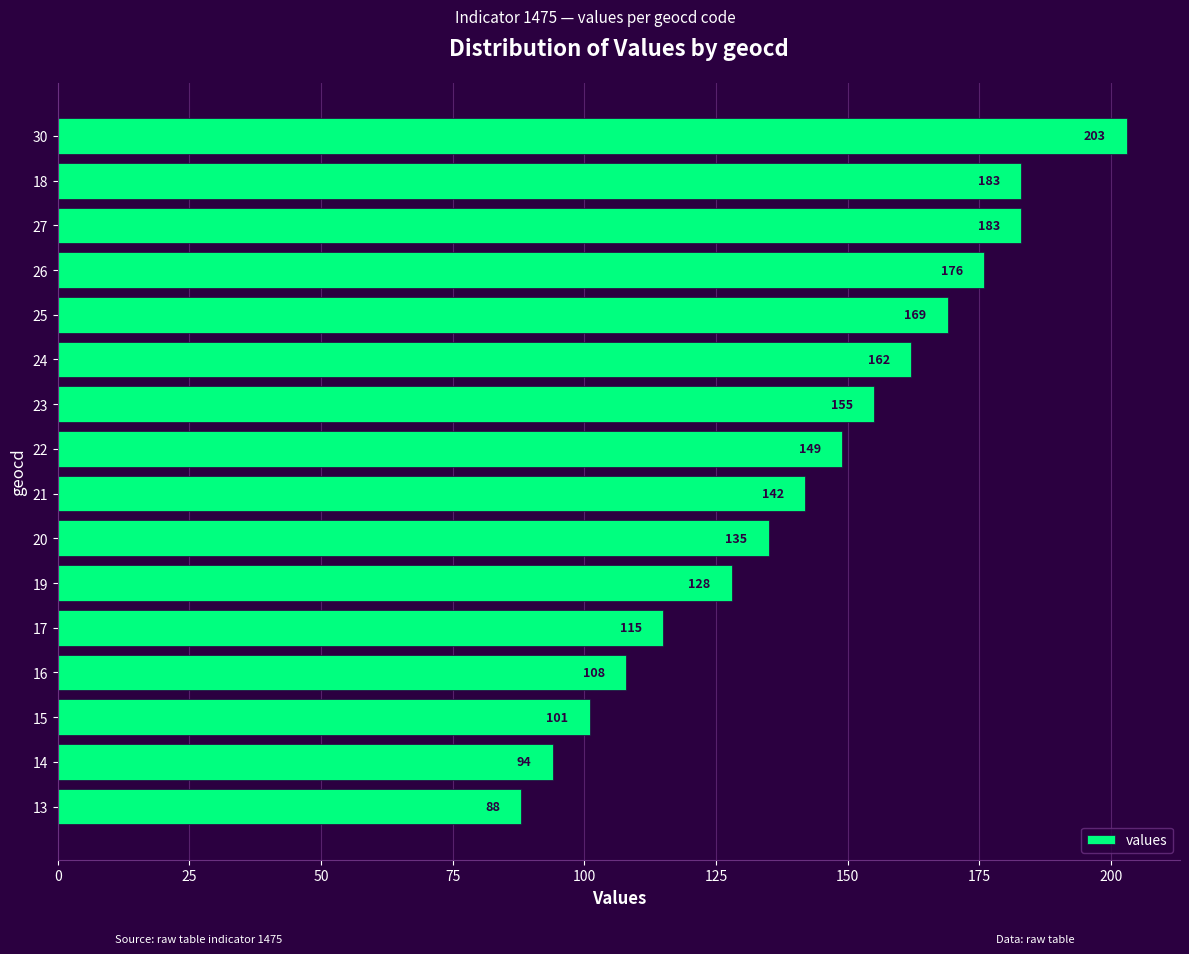

Reading top to bottom, extract all data points from this chart.

30=203	18=183	27=183	26=176	25=169	24=162	23=155	22=149	21=142	20=135	19=128	17=115	16=108	15=101	14=94	13=88